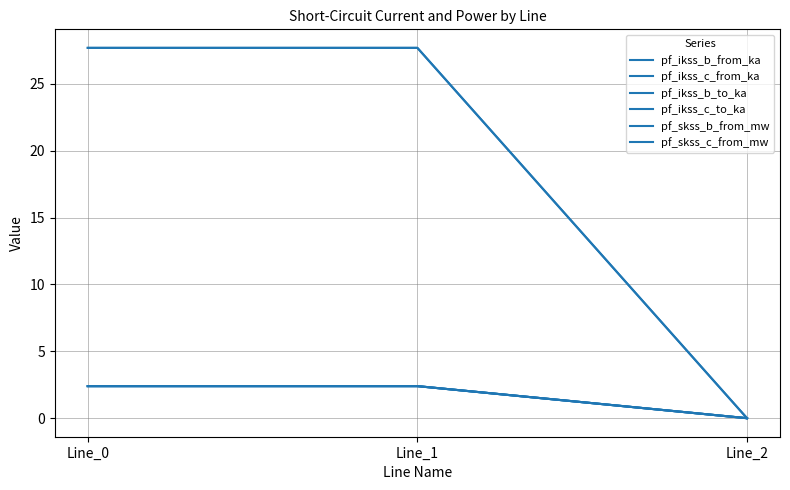

The value of pf_ikss_b_from_ka at Line_0 is 2.4. True or false?

True